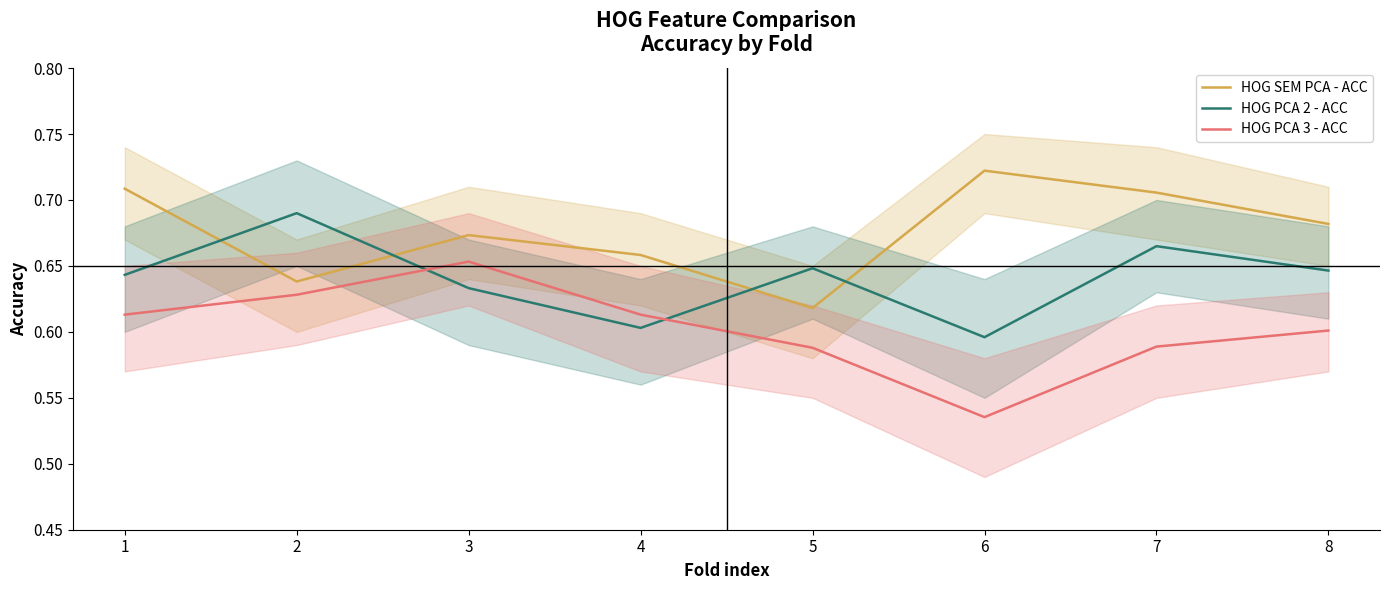

Count the HOG PCA 3 - ACC values in the range 0 to 1.

8